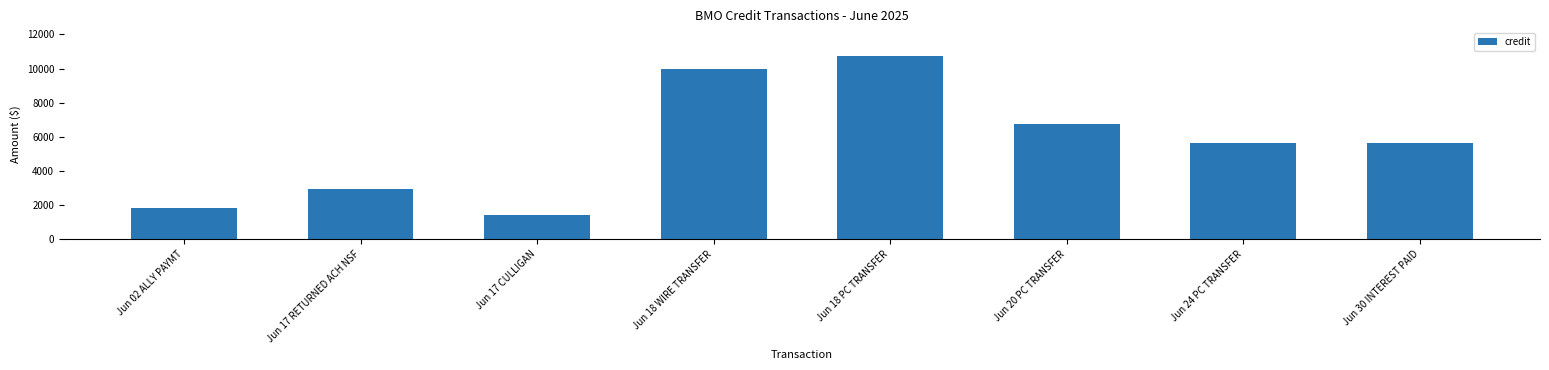

What is the difference between the maximum and minimum values?

9300.0